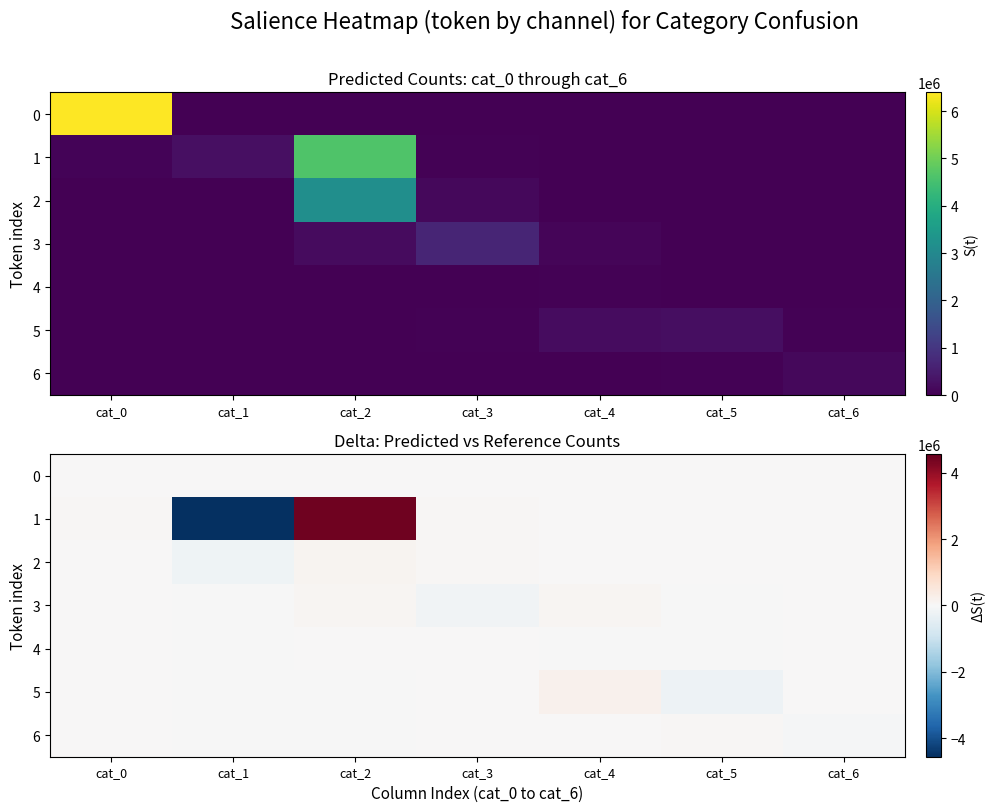

What is the difference between the second highest and second lowest values in the 6 series?

8304